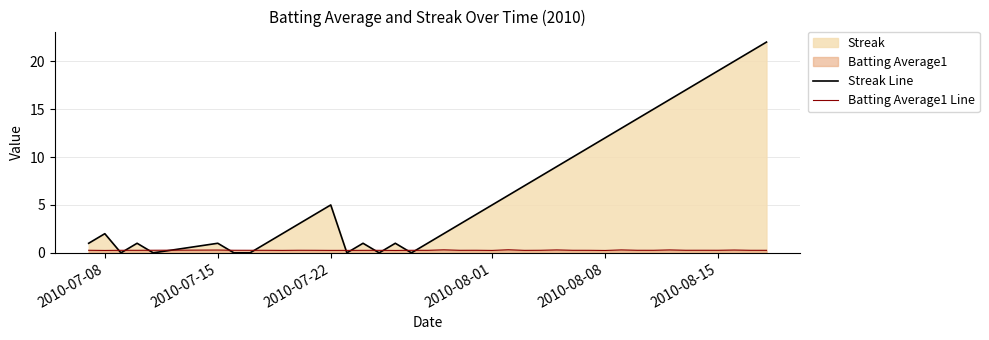

After their last crossing, which series has the higher values: Batting Average1 Line or Streak Line?

Streak Line